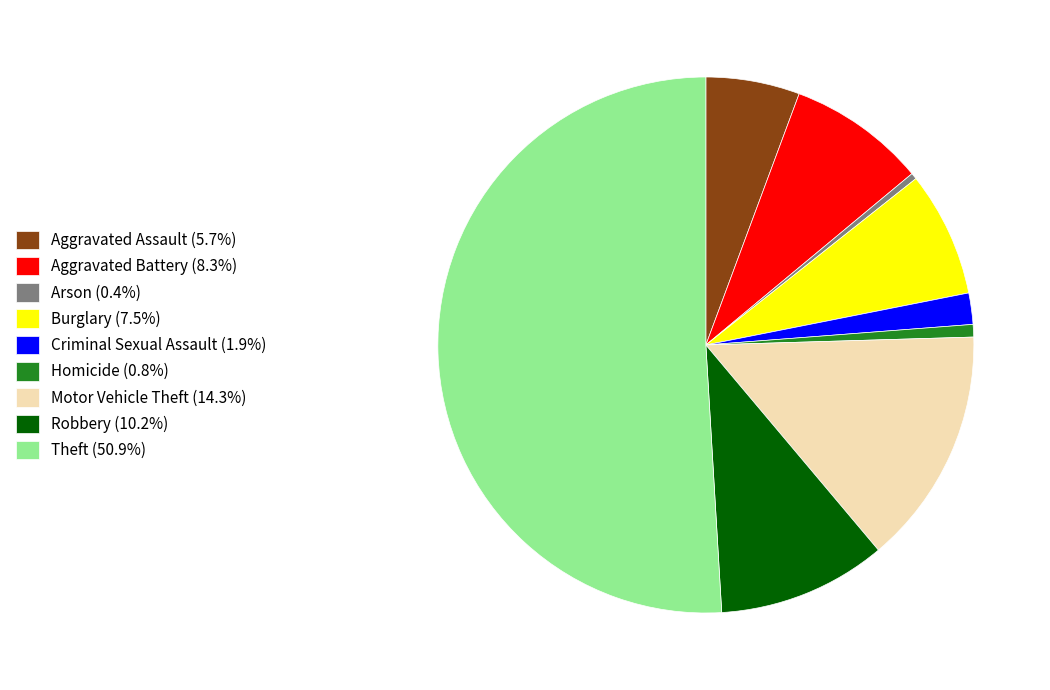

How many segments does this pie chart have?

9